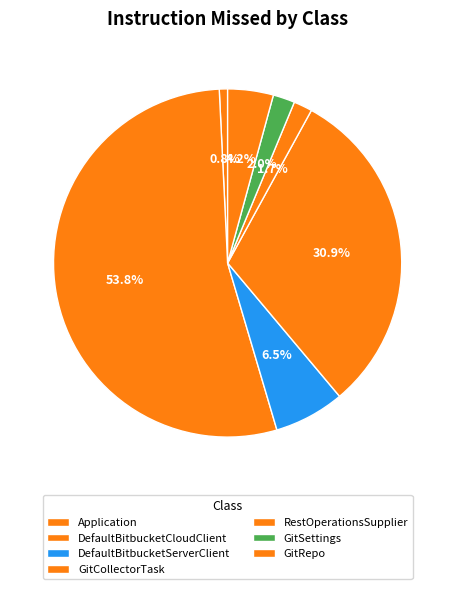

To the nearest percent, what is the difference between the largest and smallest slice percentages?

53%